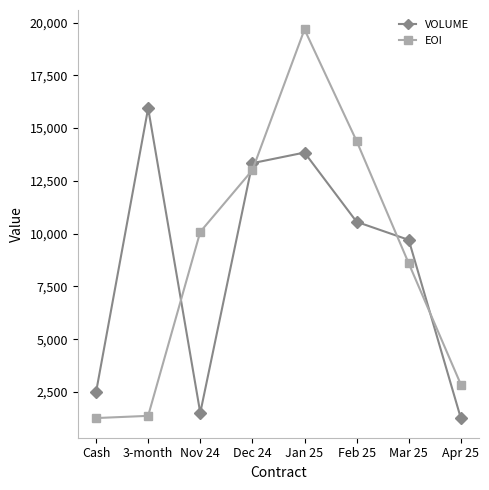

Count the number of categories in the chart.

8